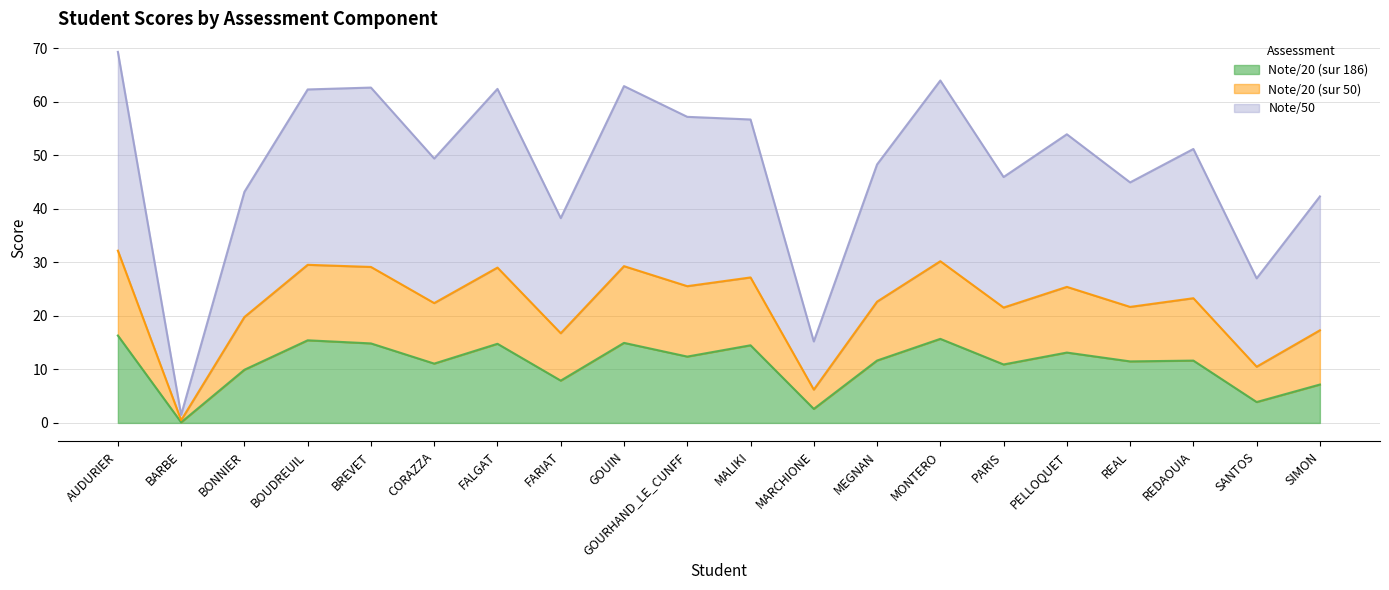

What is the total value across all series at REAL?

44.9